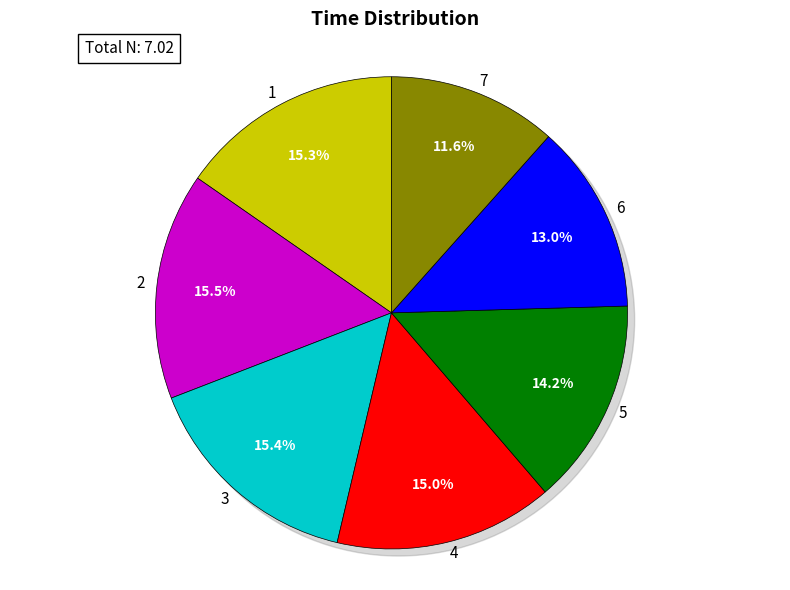

What percentage is the 5 slice, to the nearest percent?

14%